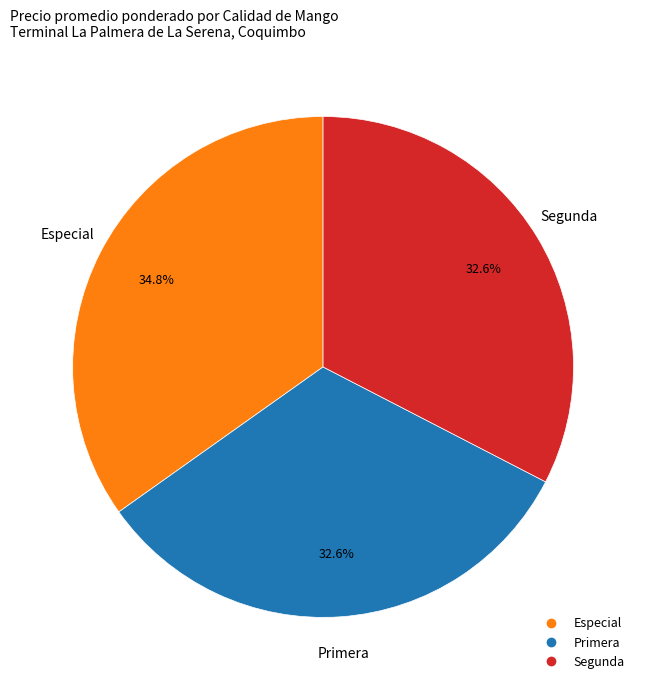

To the nearest percent, what is the average slice percentage?

33%